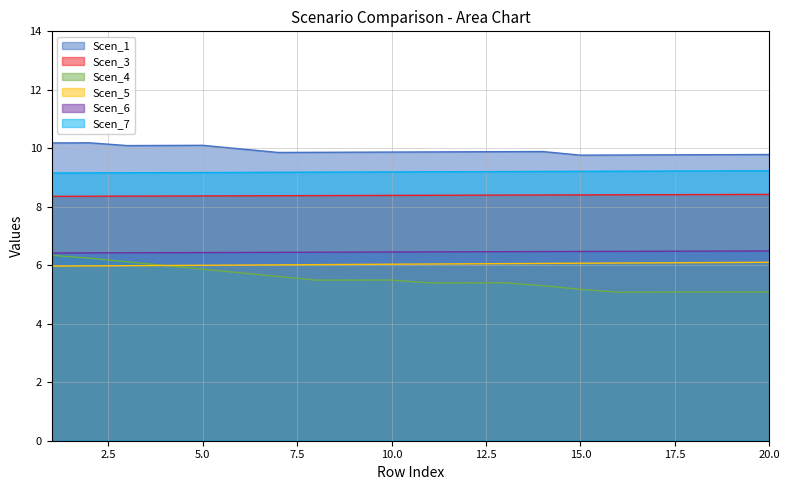

What is the total value across all series at 2?

46.4